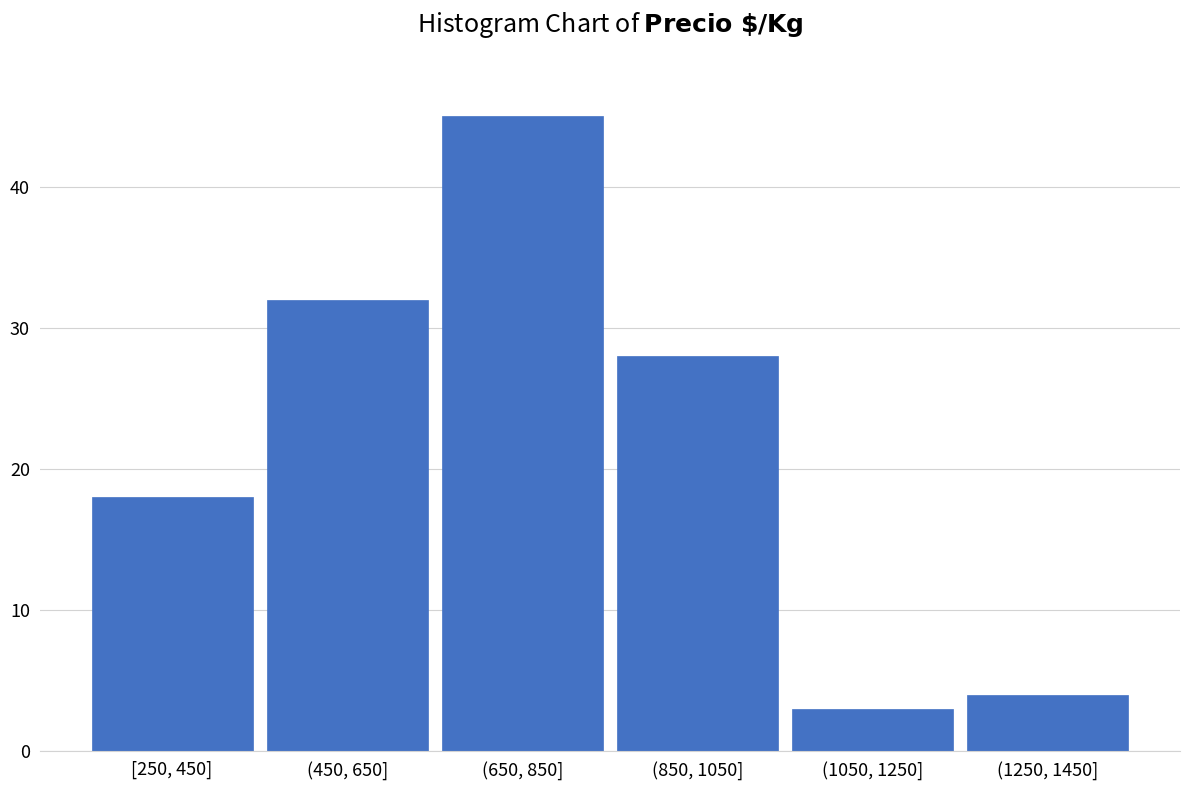

Reading left to right, list all the values displayed in this chart.

18	32	45	28	3	4